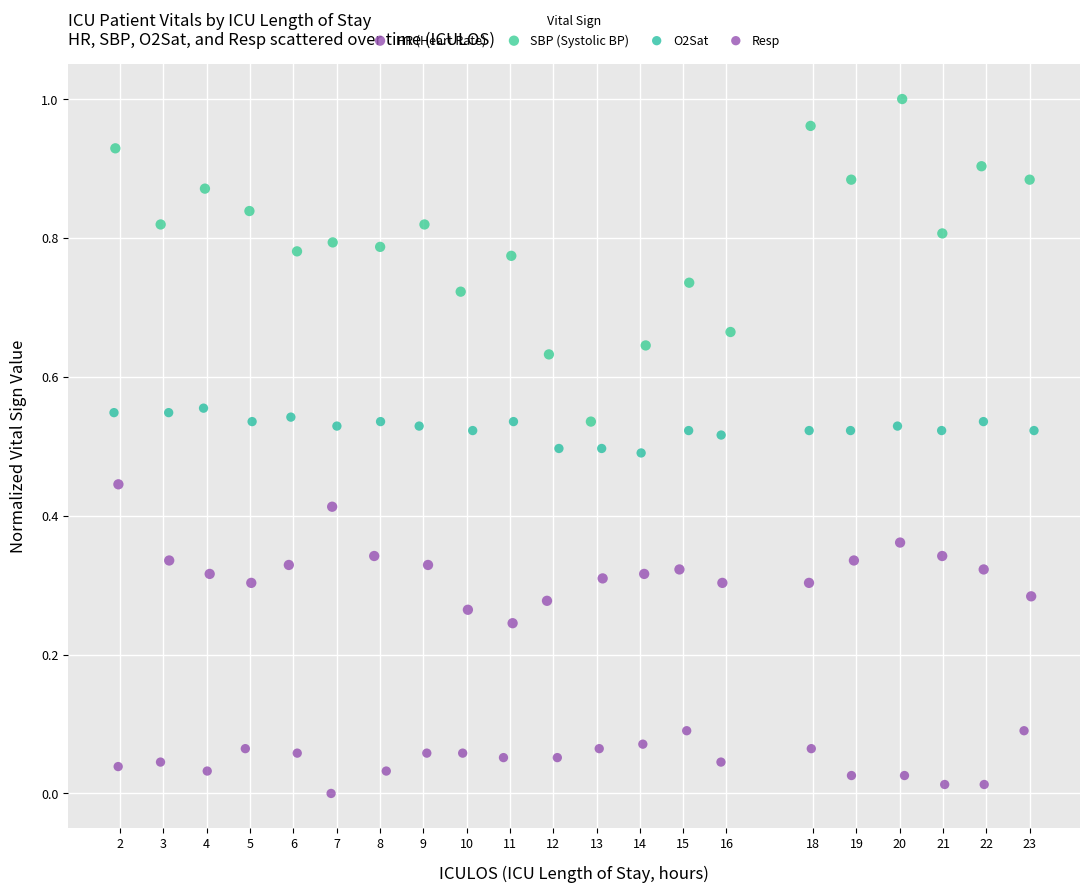

Which series contains the highest Y value?

SBP (Systolic BP)